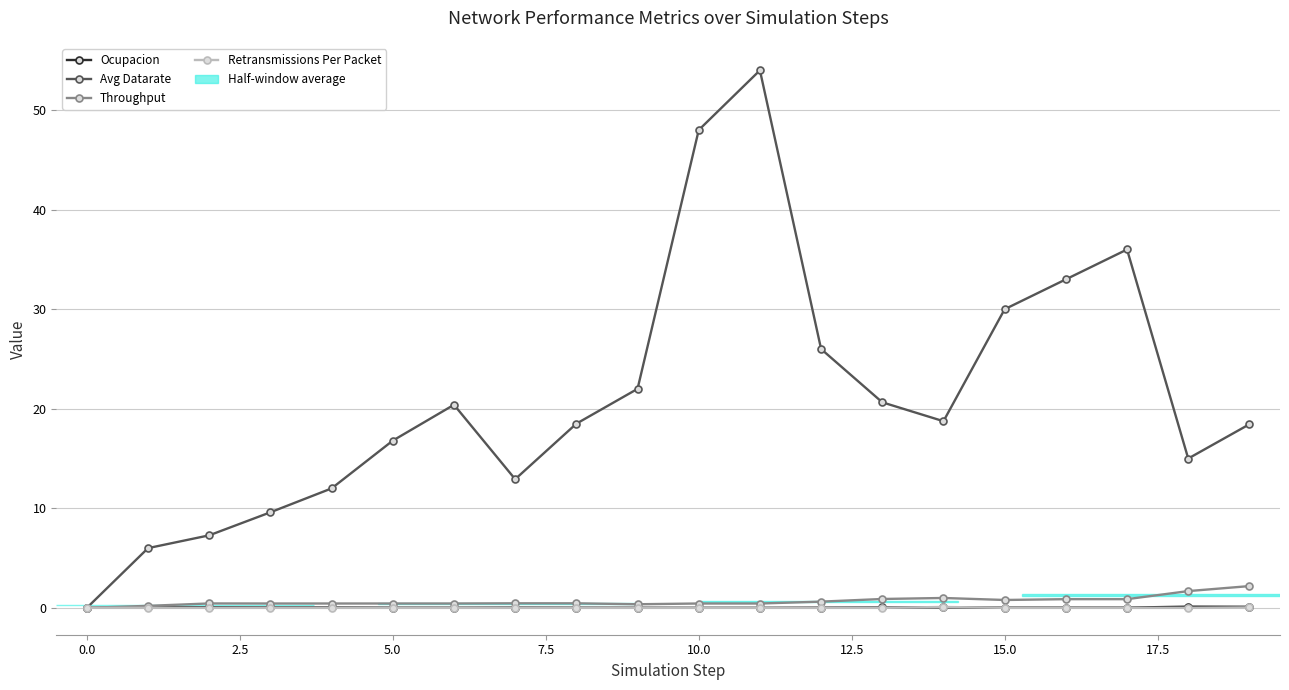

What is the value of the Avg Datarate point at the 10th from the left?

22.0